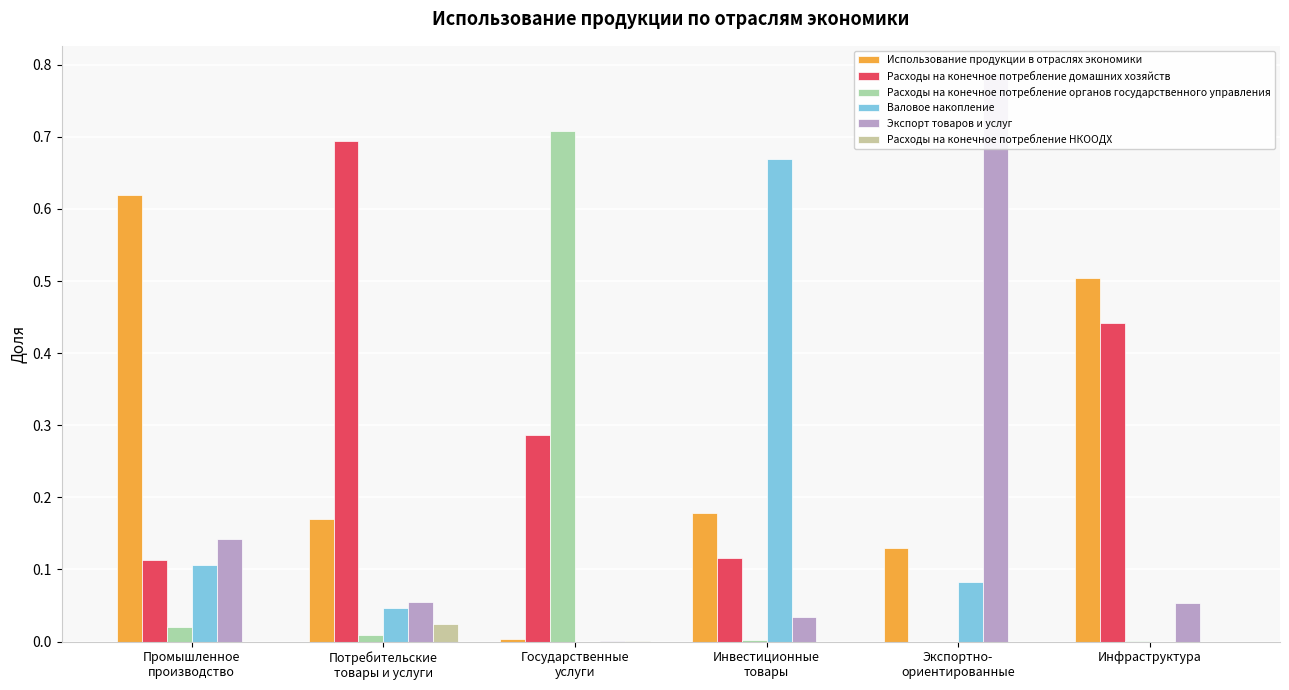

The Расходы на конечное потребление НКООДХ series shows 0.0 at Промышленное
производство. True or false?

True